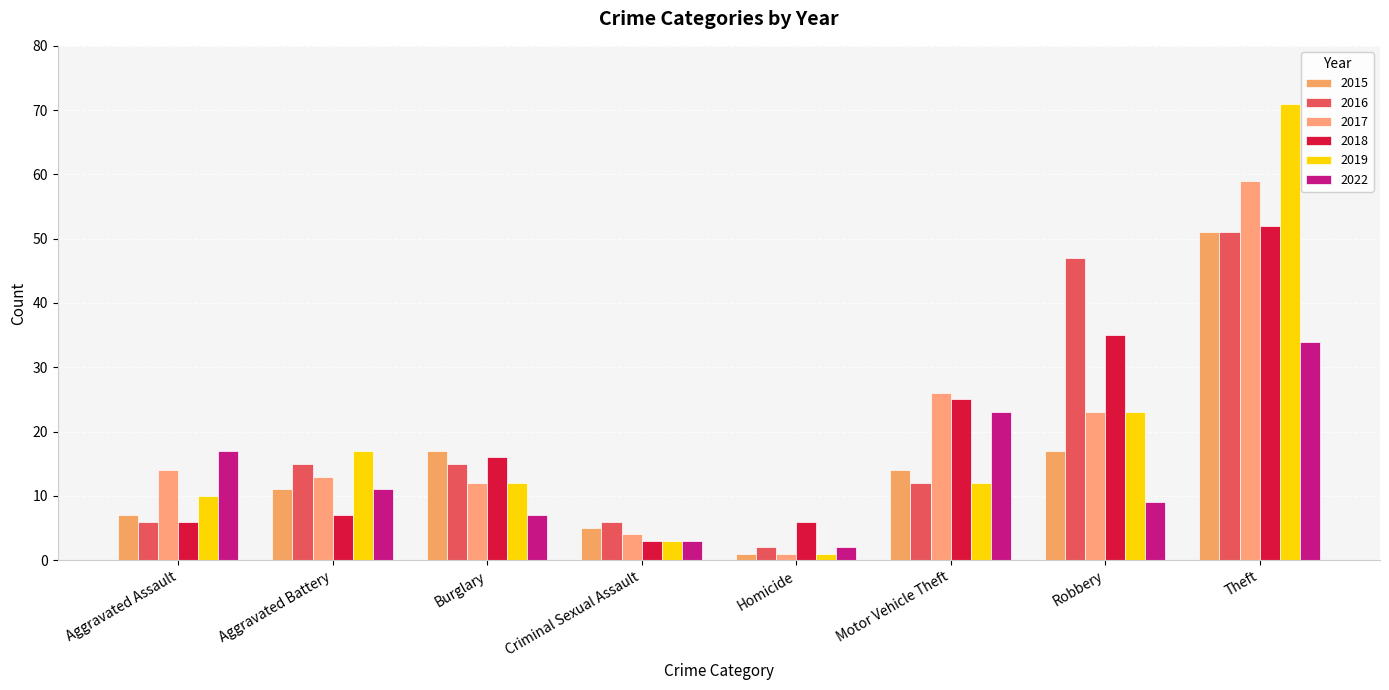

List the labels in order of 2022 value, smallest first.

Homicide, Criminal Sexual Assault, Burglary, Robbery, Aggravated Battery, Aggravated Assault, Motor Vehicle Theft, Theft